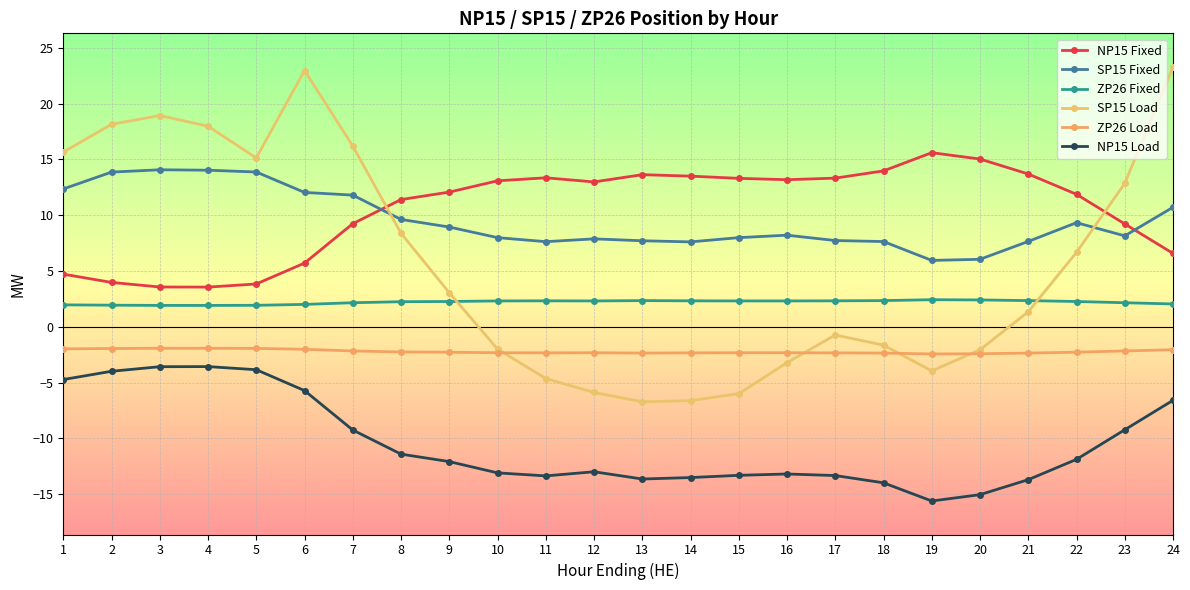

What is the total value across all series at 16?

5.0